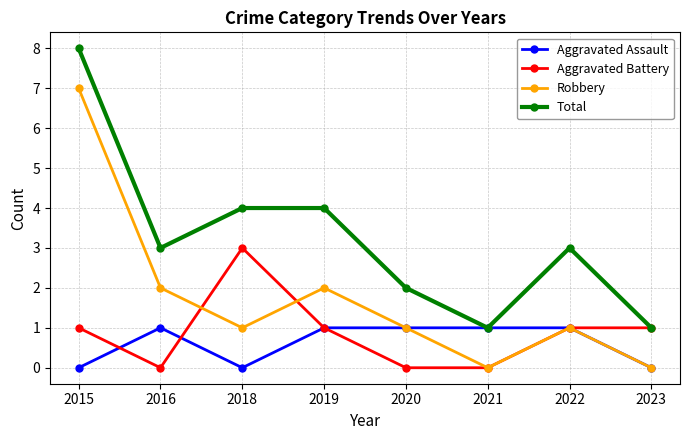

Count the number of categories in the chart.

8